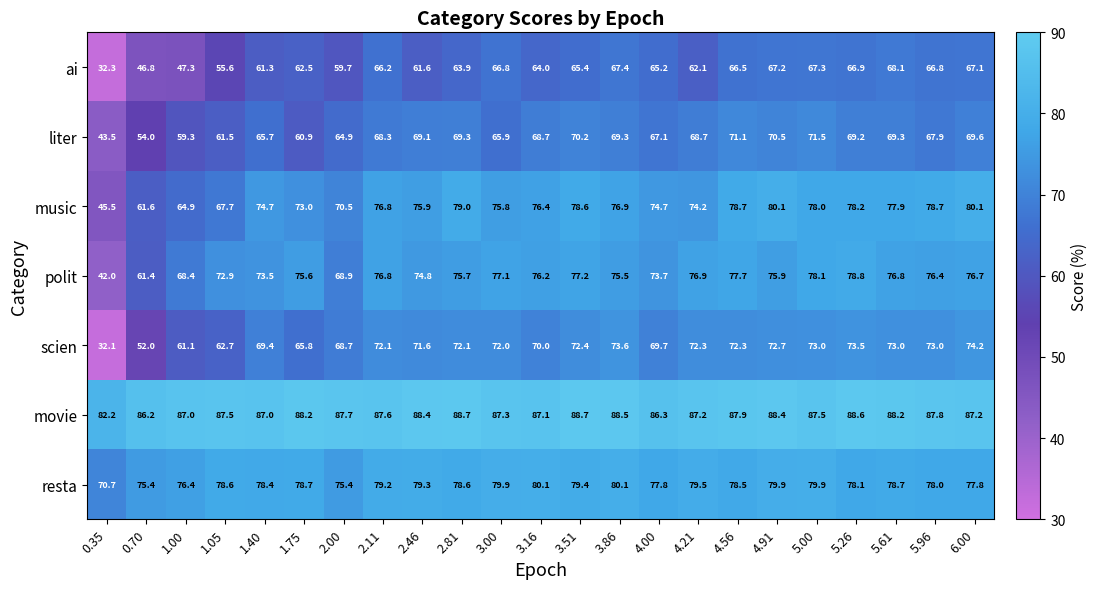

What is the minimum value for movie?

82.2